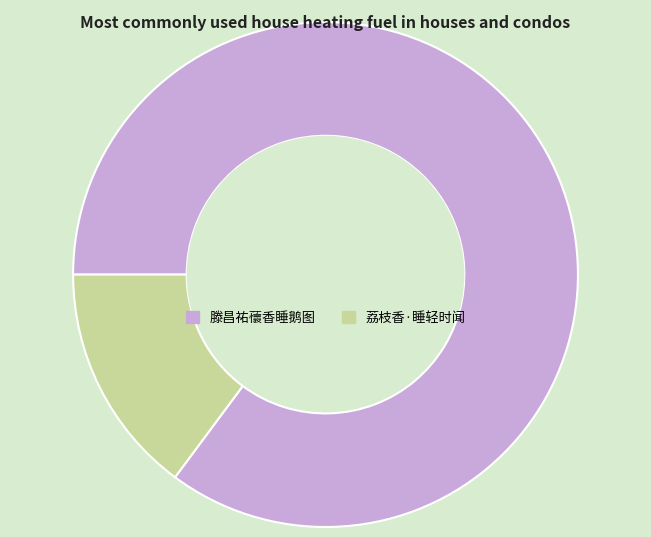

Does 滕昌祐蘹香睡鹅图 account for over 50% of the chart?

Yes